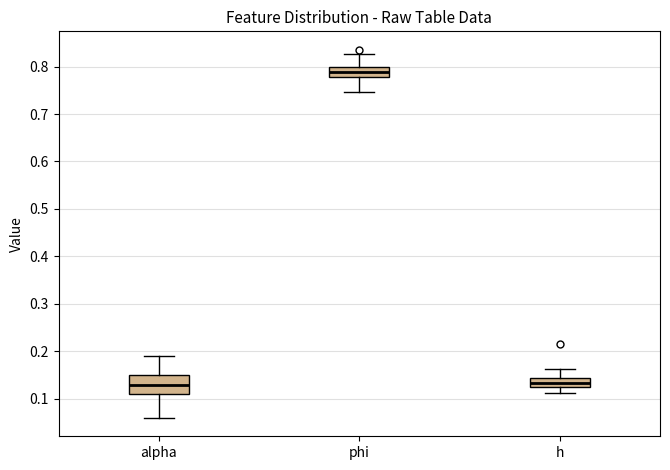

Reading left to right, transcribe this box plot: for each box, give where its median line is, the range the box spans, and where its two whiskers end, as read against the y-axis. The values are not printed on the chart, so give them approximately, as read against the axis.

alpha: median 0.13, box 0.11 to 0.15, whiskers 0.06 to 0.19
phi: median 0.79, box 0.78 to 0.80, whiskers 0.75 to 0.83
h: median 0.13, box 0.12 to 0.14, whiskers 0.11 to 0.16